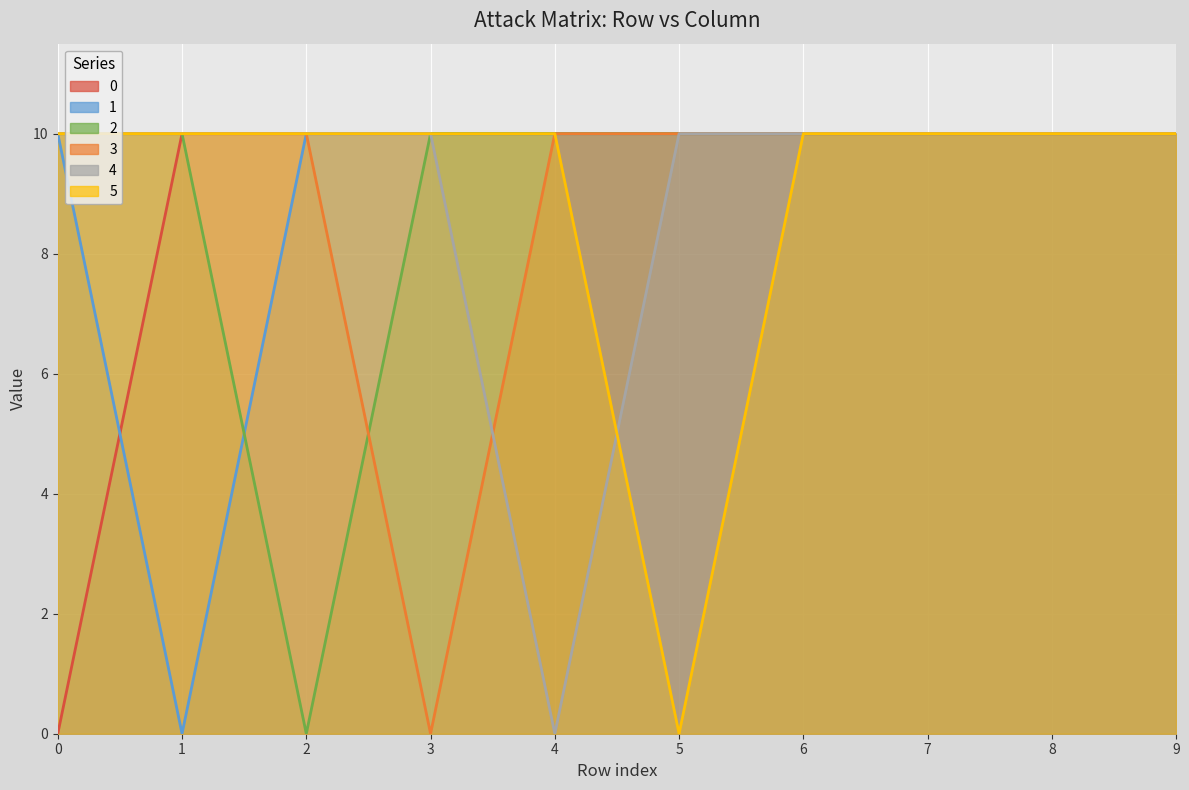

How many interior local valleys does the 2 series have?

1